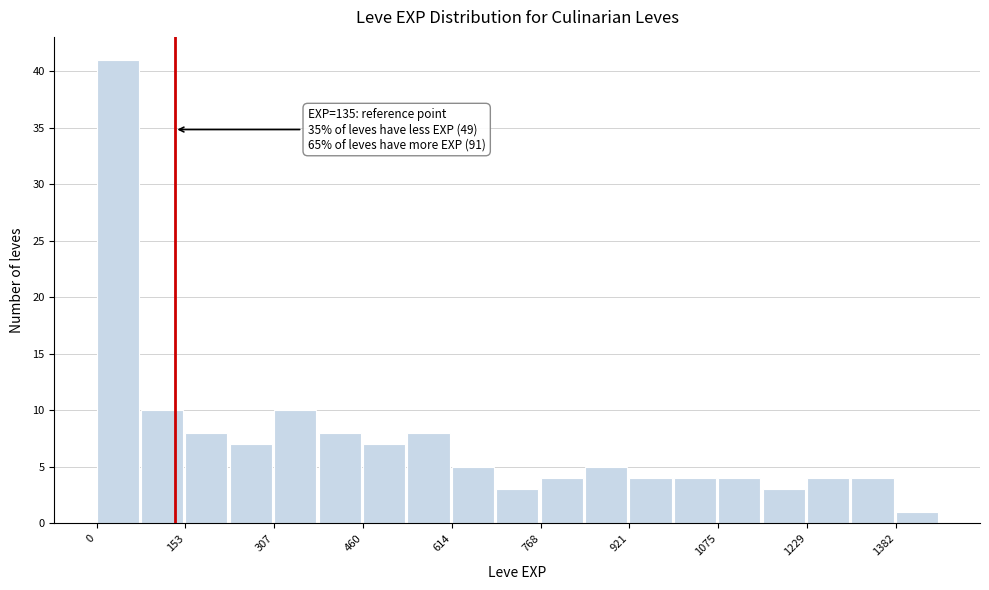

Read against the x-axis, roughly where is the centre of the tallest bar?

40